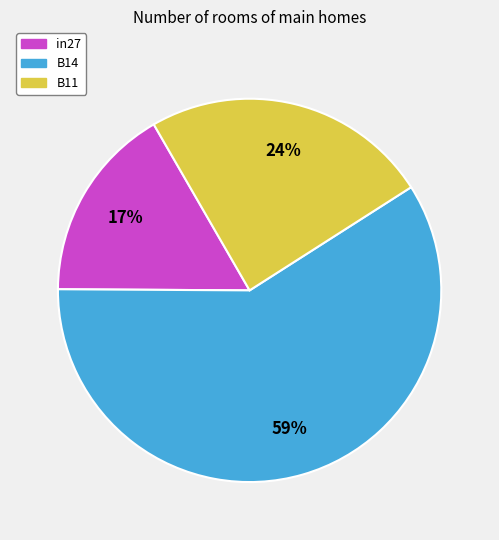

Which category has the biggest portion of the pie?

B14